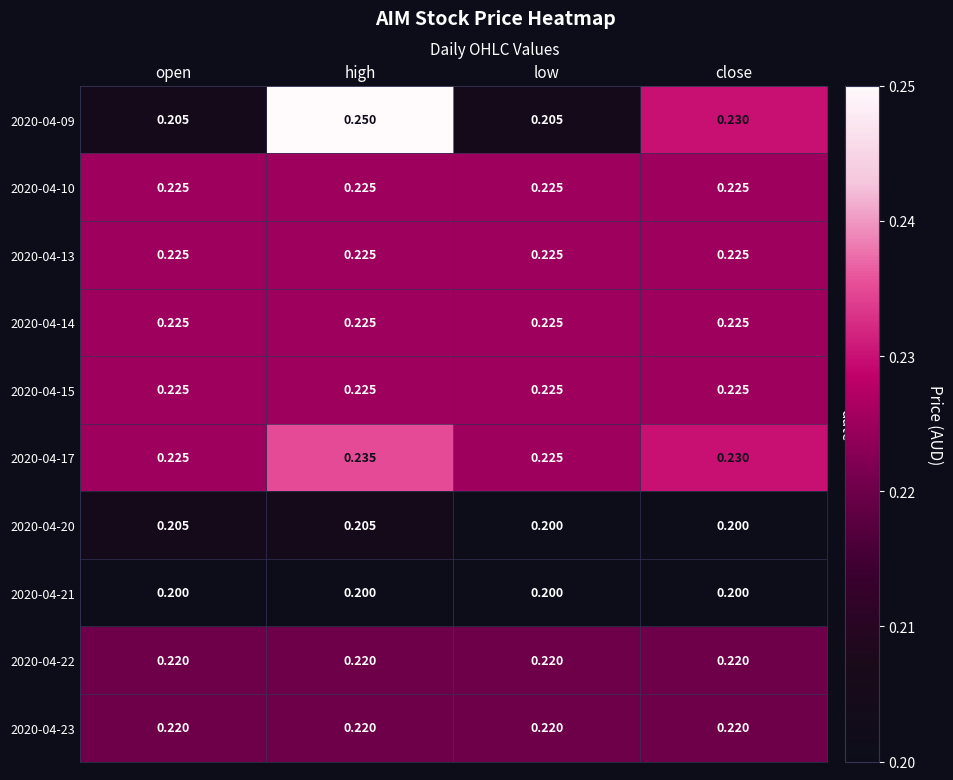

Which label corresponds to the largest value in the chart?

high